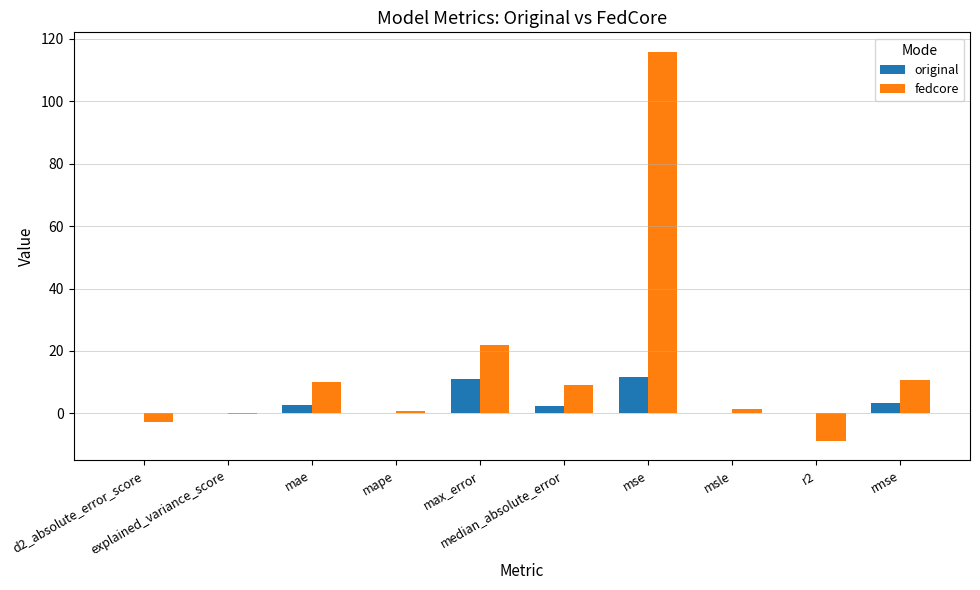

Which series has the widest spread of values?

fedcore